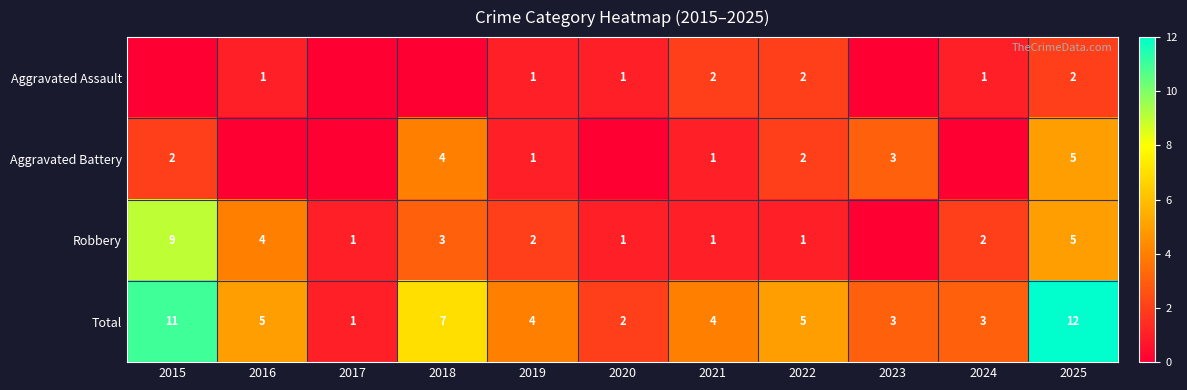

What is the difference between the highest and lowest values at 2019?

3